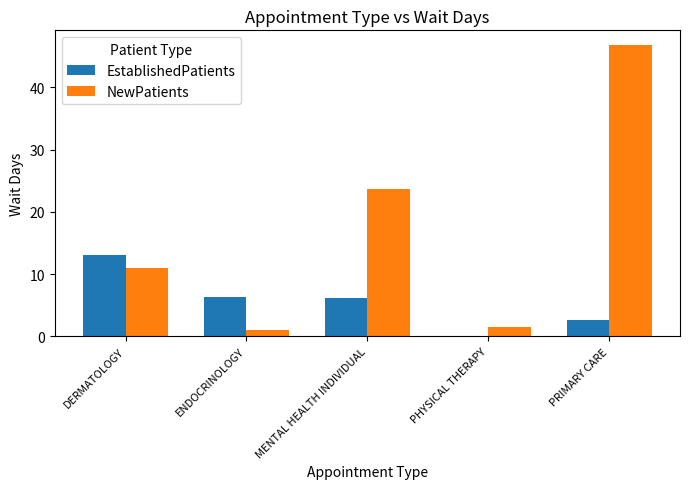

Does the chart contain stacked bars?

No